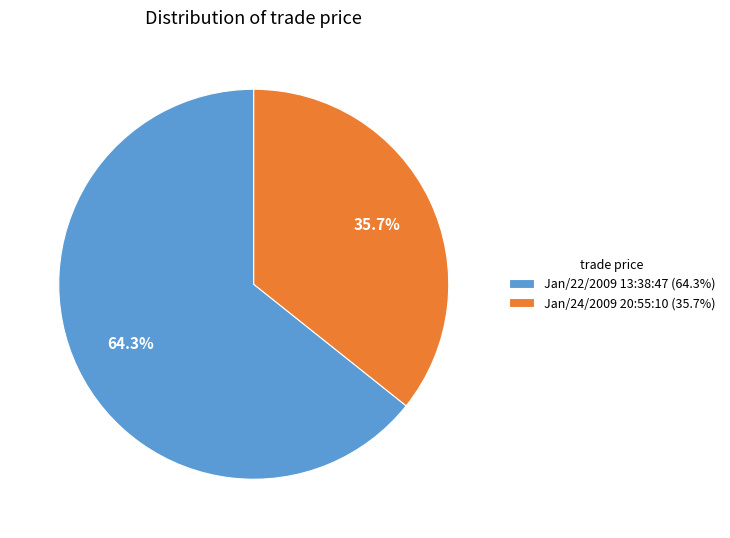

What is the majority slice?

Jan/22/2009 13:38:47